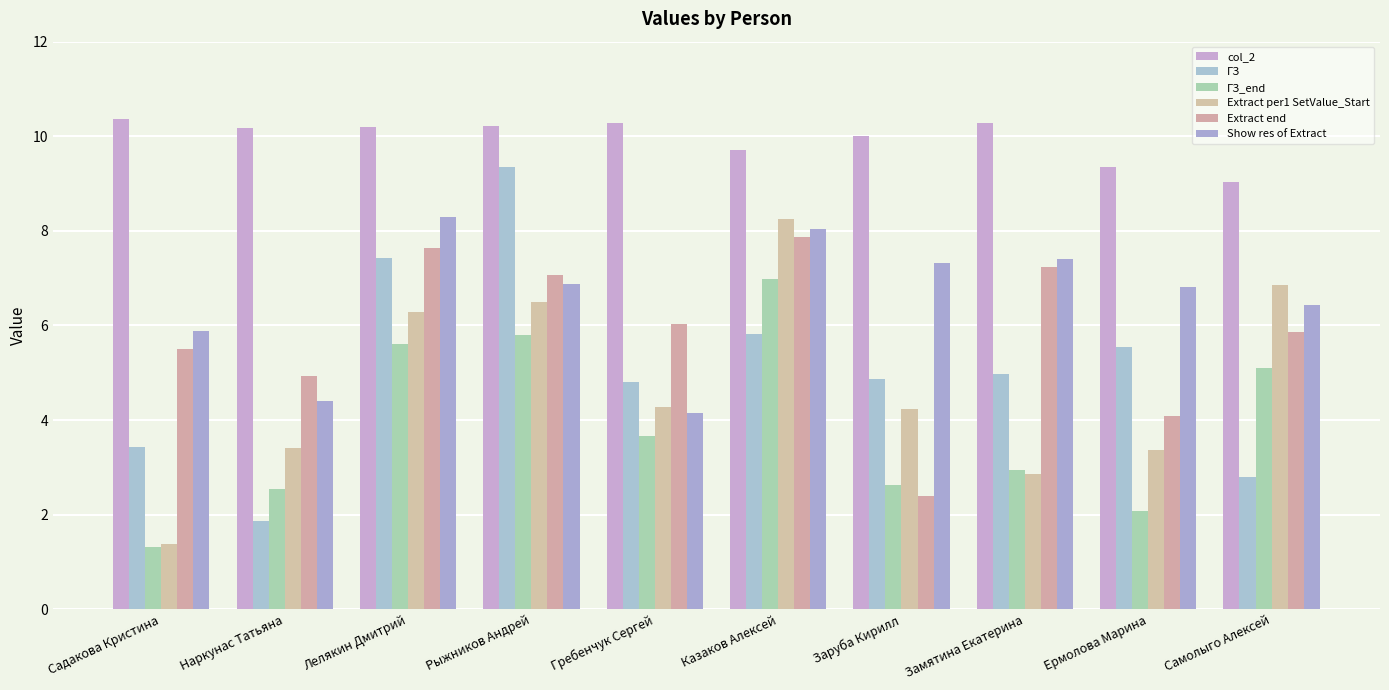

At Рыжников Андрей, list the series in order from largest to smallest.

col_2, ГЗ, Extract end, Show res of Extract, Extract per1 SetValue_Start, ГЗ_end